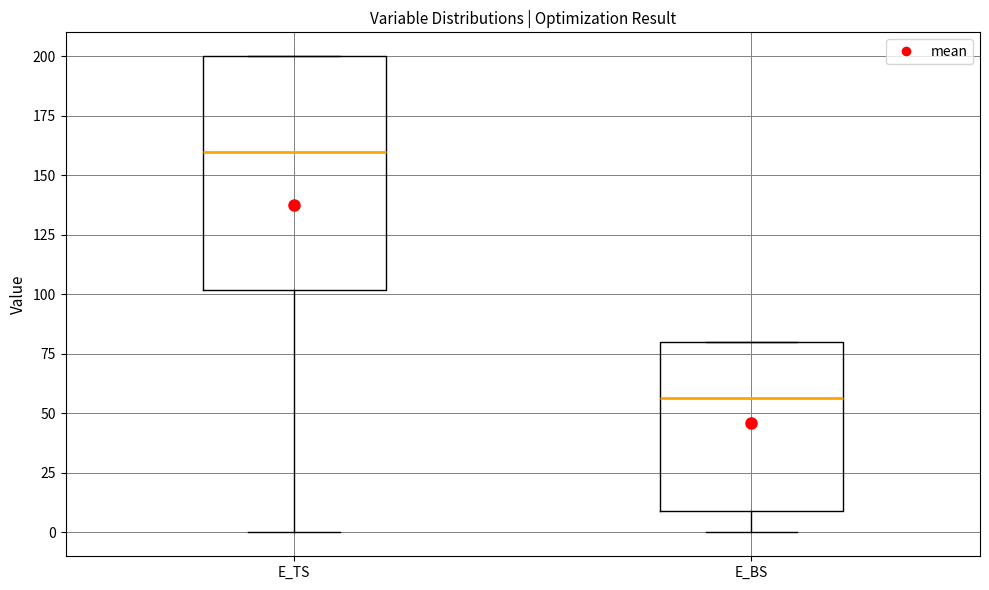

Comparing the boxes themselves (not the whiskers), which one is the tallest?

E_TS